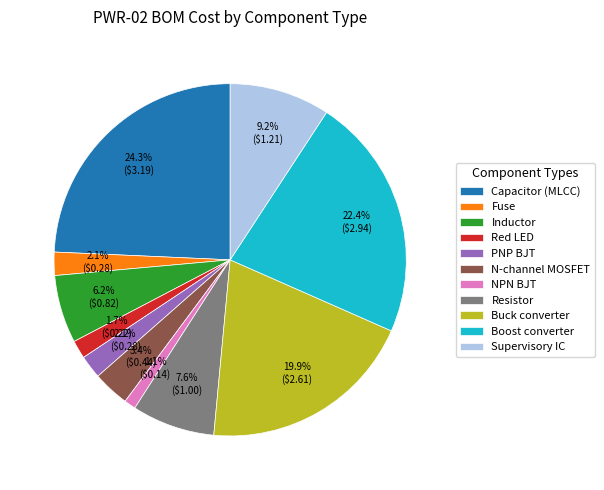

What percentage is NOT represented by Red LED?

98.3%